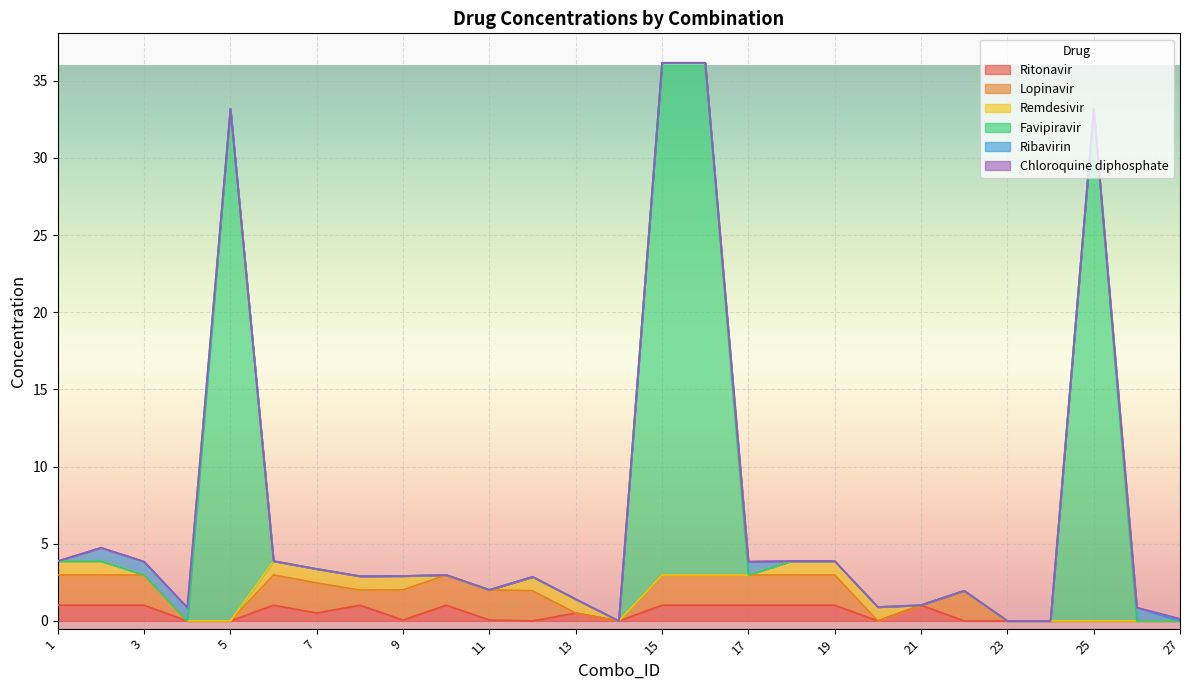

Where is the first local maximum for Ritonavir?

6